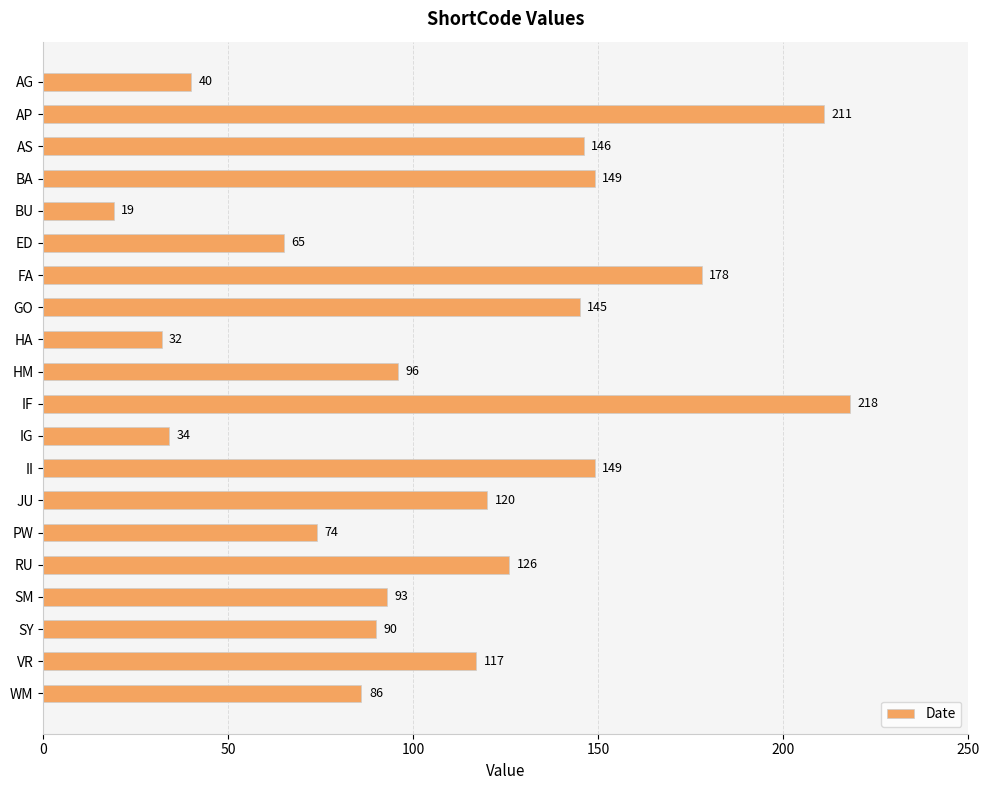

Approximately how many times larger is the value at AP compared to HA?

6.6